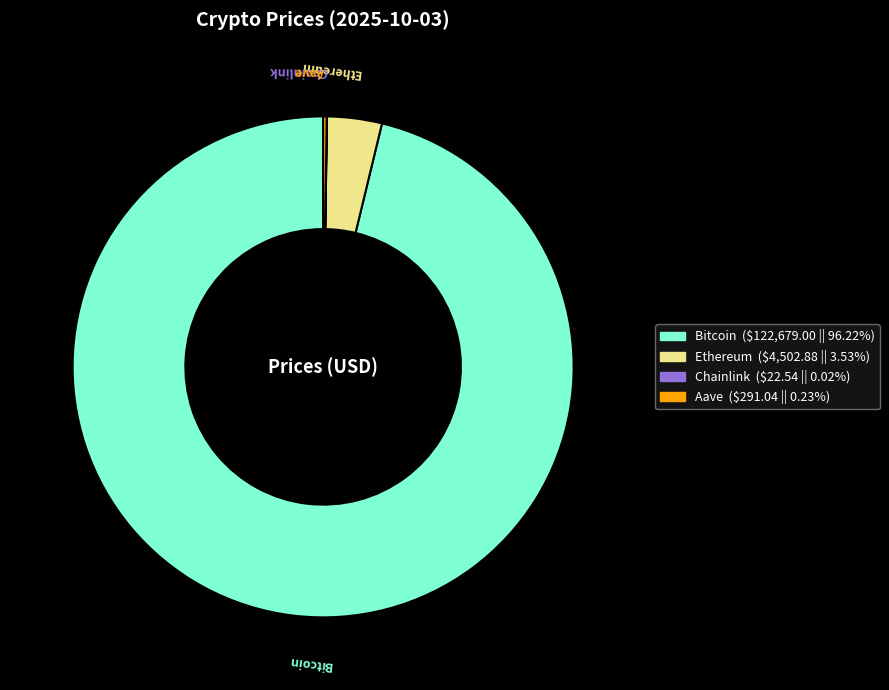

Which slice represents more than half of the pie?

Bitcoin